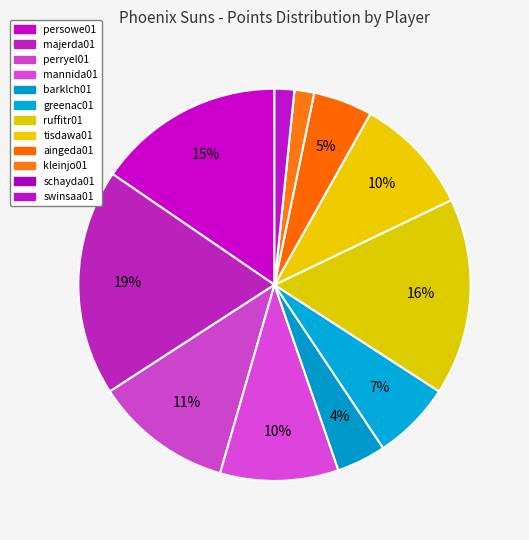

Is there any slice that represents more than half of the pie?

No